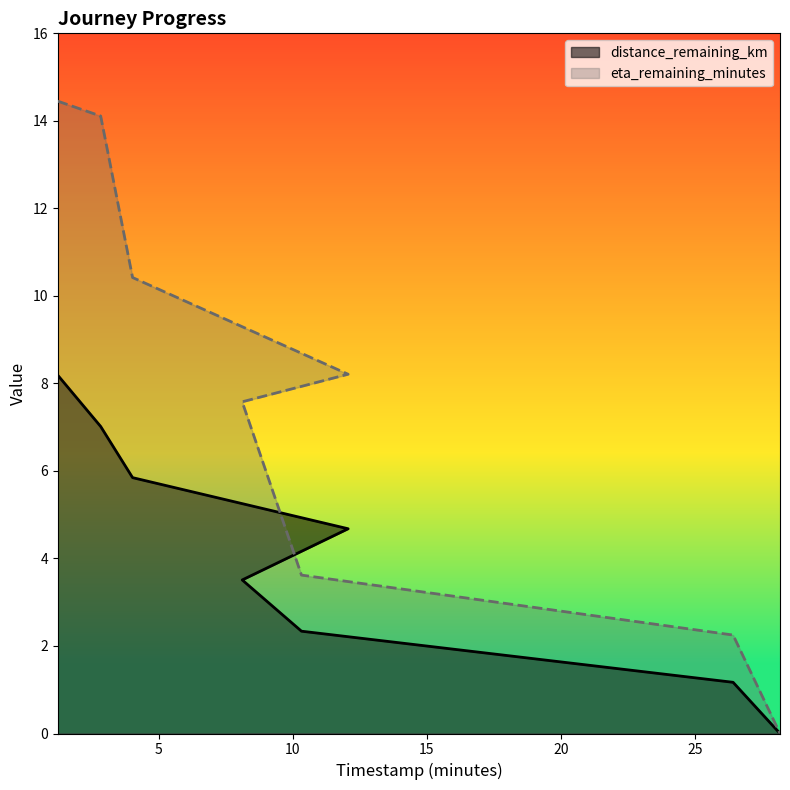

Where does the eta_remaining_minutes series first go above 8?

1.23